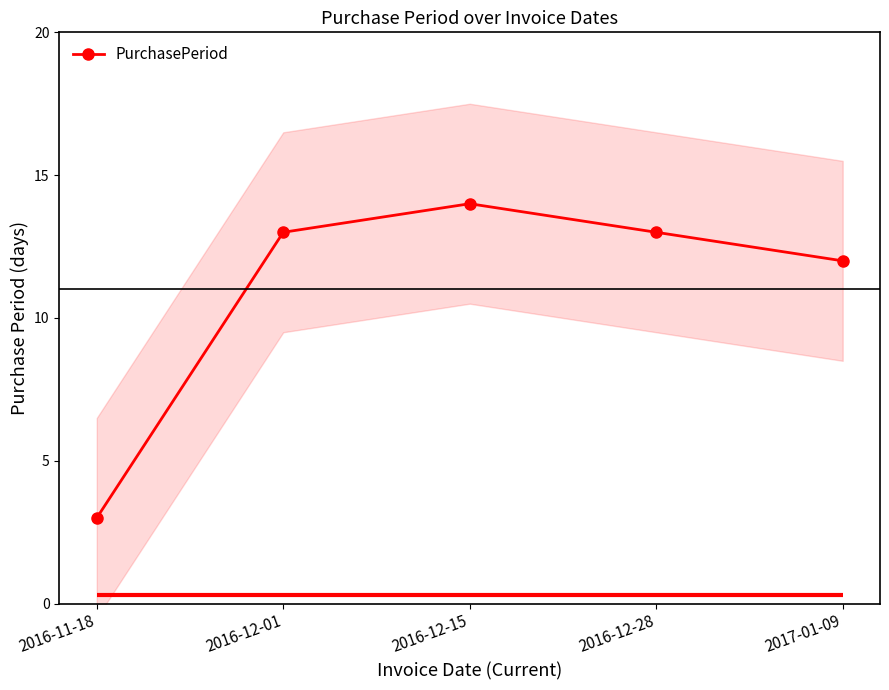

Approximately how many times larger is the value at 2016-12-15 compared to 2016-12-28?

1.1